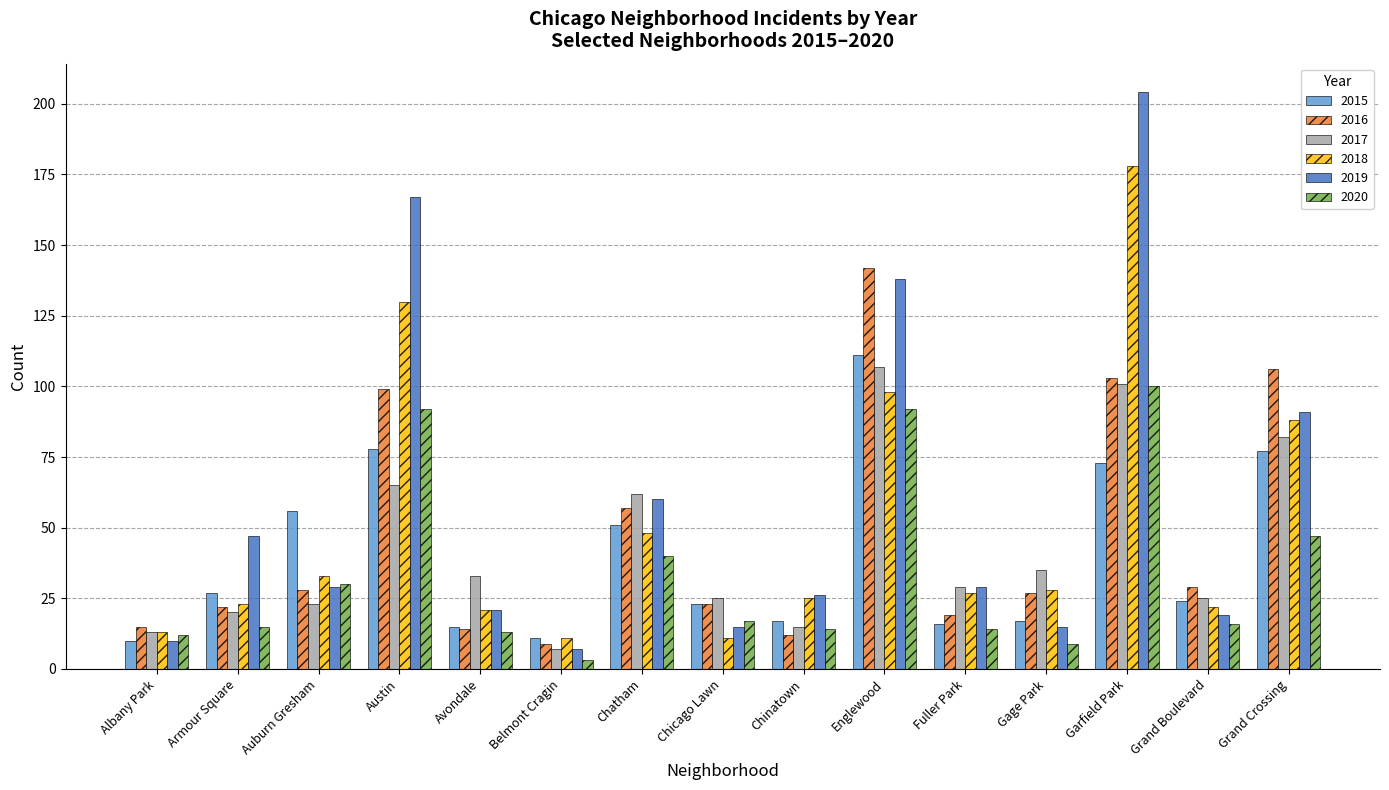

The value of 2019 at Auburn Gresham is 48. True or false?

False